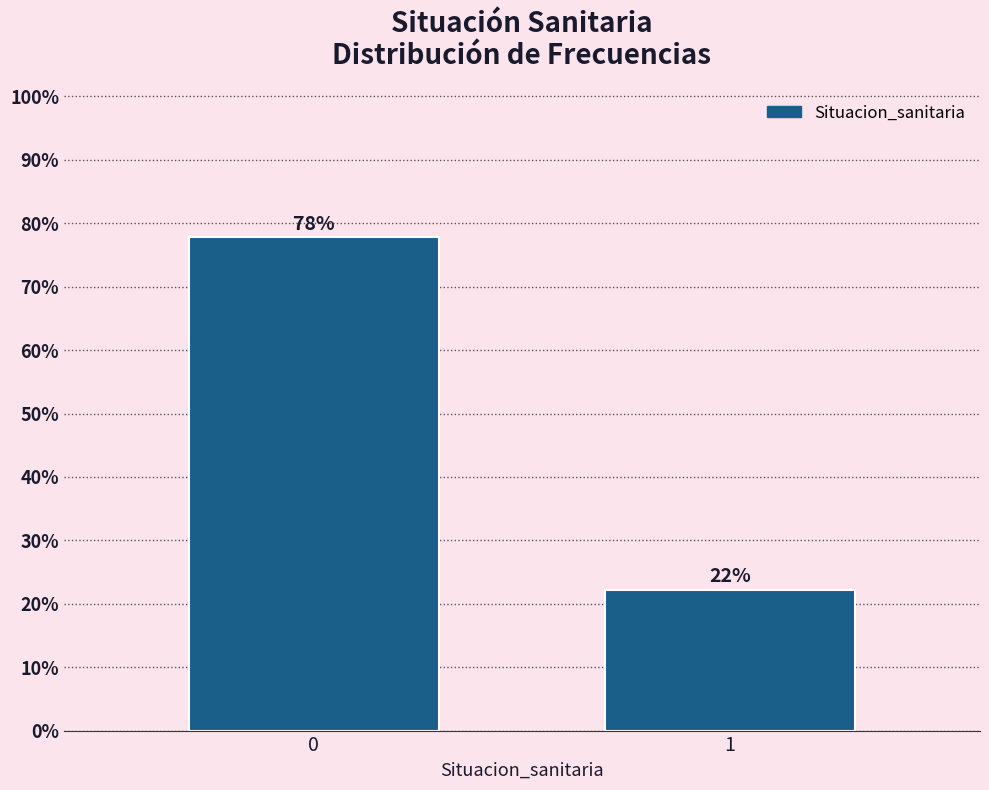

Rank the categories by value from highest to lowest.

0, 1